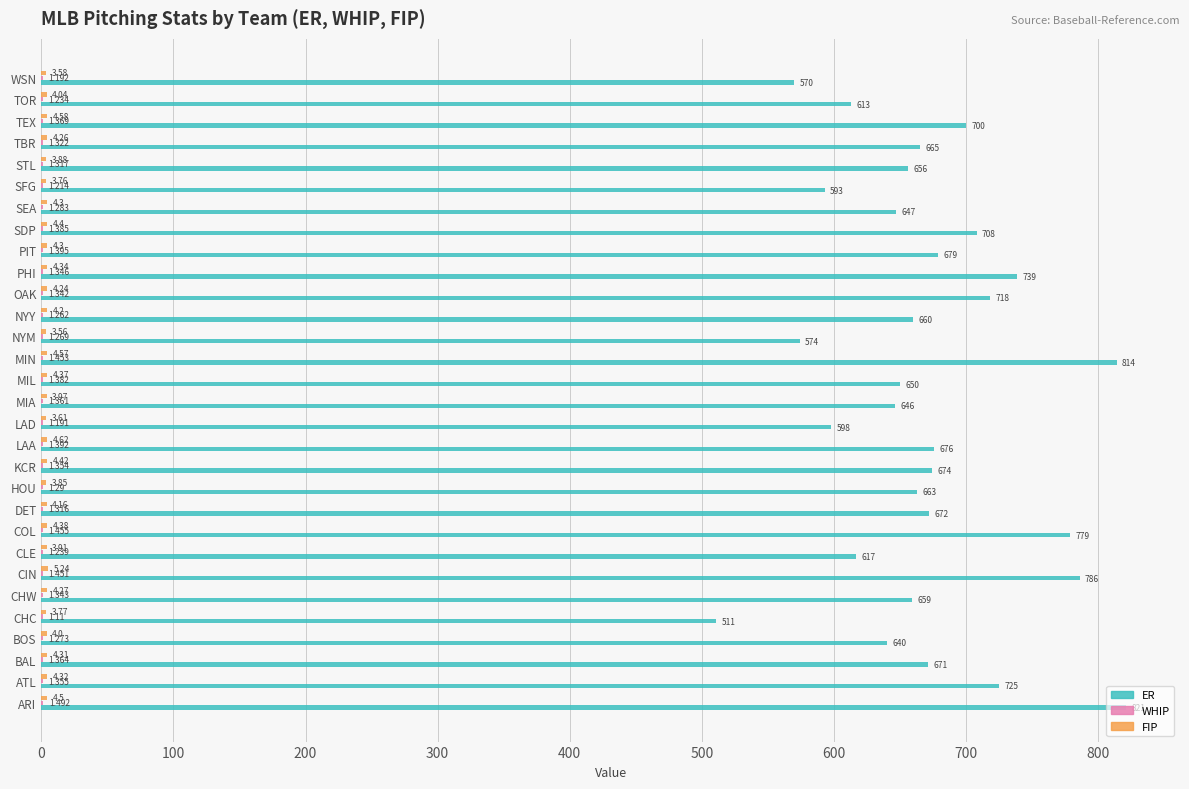

At which category does the chart reach its peak across all series?

ARI